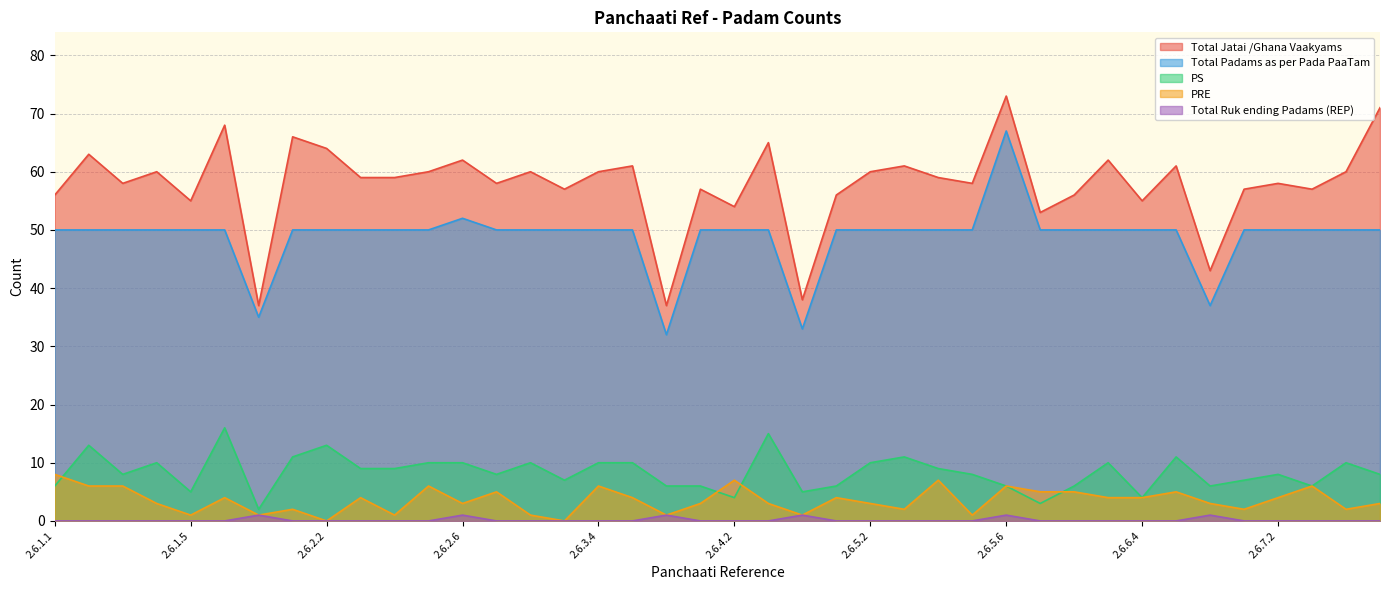

What position from the right is 2.6.4.2?

20